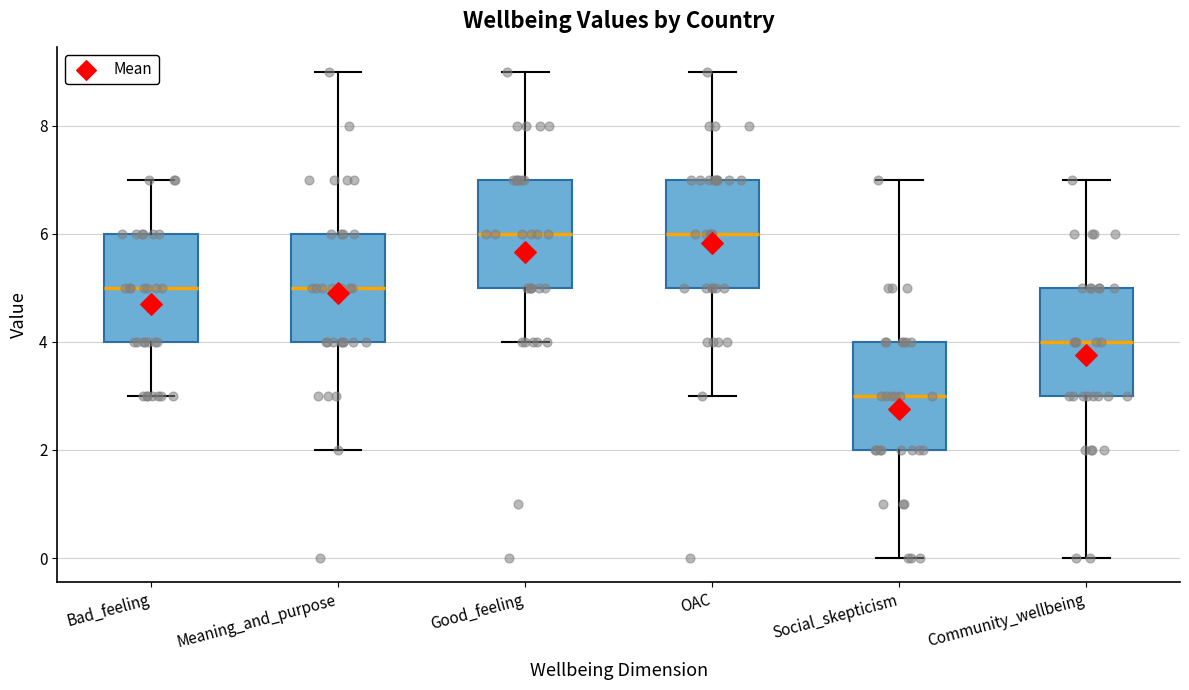

Reading left to right, transcribe this box plot: for each box, give where its median line is, the range the box spans, and where its two whiskers end, as read against the y-axis. The values are not printed on the chart, so give them approximately, as read against the axis.

Bad_feeling: median 5, box 4 to 6, whiskers 3 to 7
Meaning_and_purpose: median 5, box 4 to 6, whiskers 2 to 9
Good_feeling: median 6, box 5 to 7, whiskers 4 to 9
OAC: median 6, box 5 to 7, whiskers 3 to 9
Social_skepticism: median 3, box 2 to 4, whiskers 0 to 7
Community_wellbeing: median 4, box 3 to 5, whiskers 0 to 7